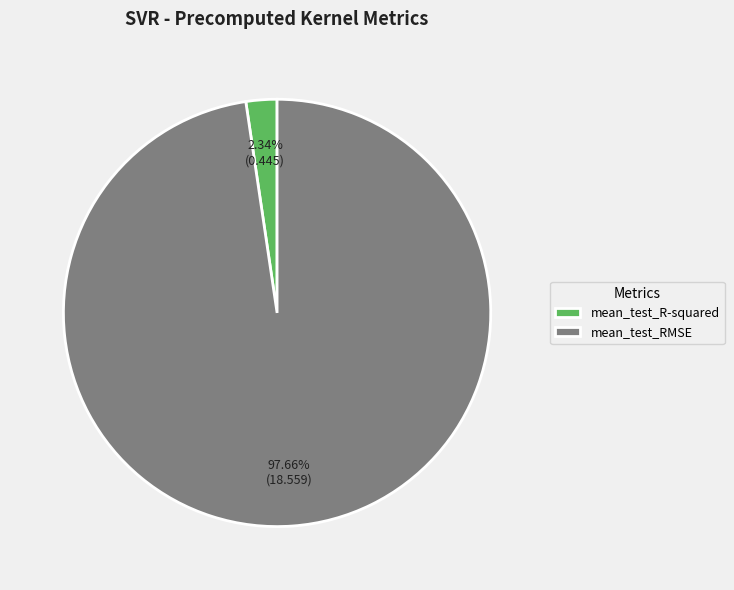

Does mean_test_RMSE represent more than half of the total?

Yes